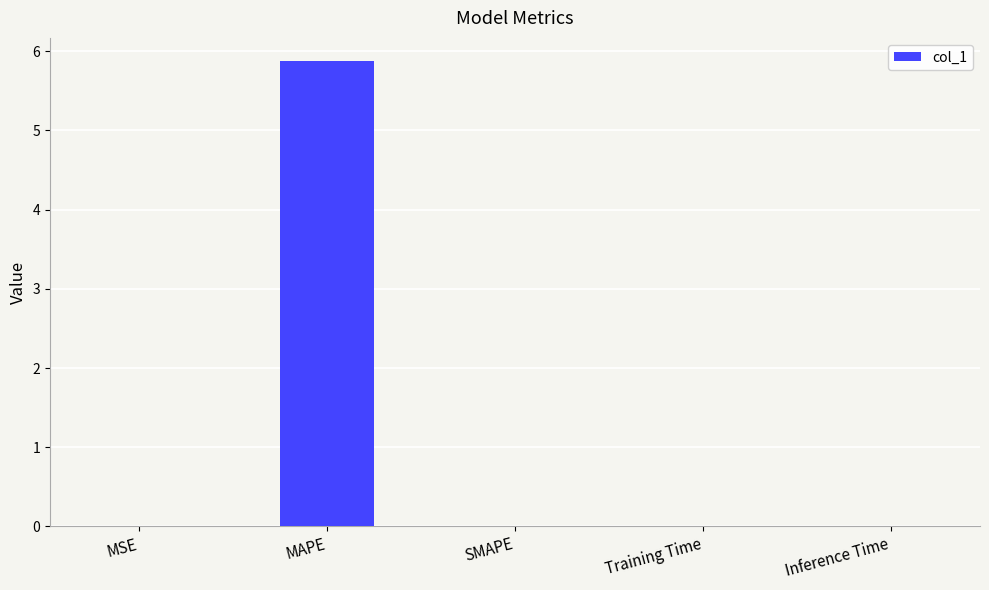

What is the average value?

1.2